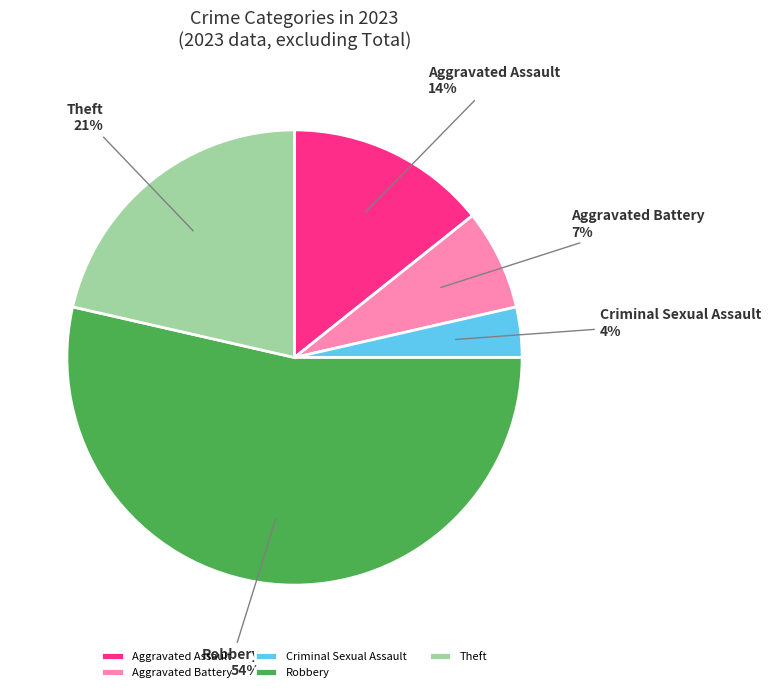

Is the sum of Aggravated Battery and Theft greater than half?

No